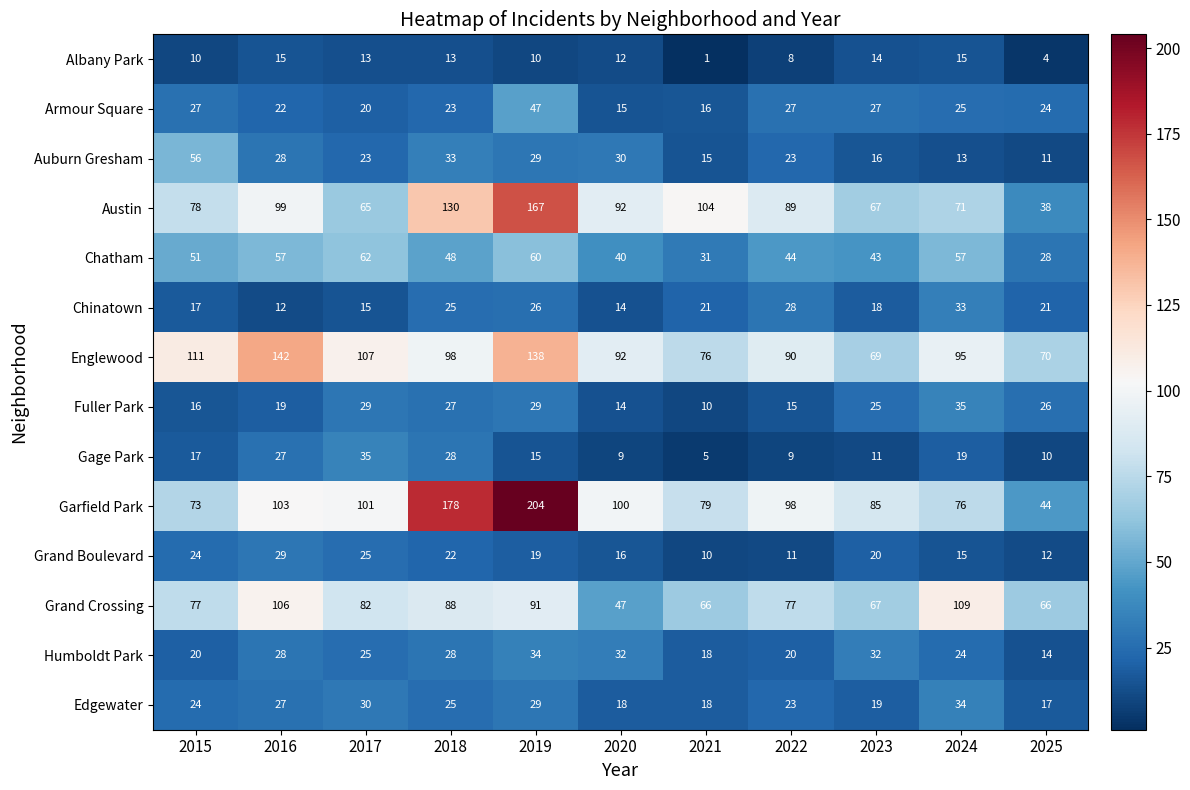

Which series has the largest total across all categories?

Garfield Park